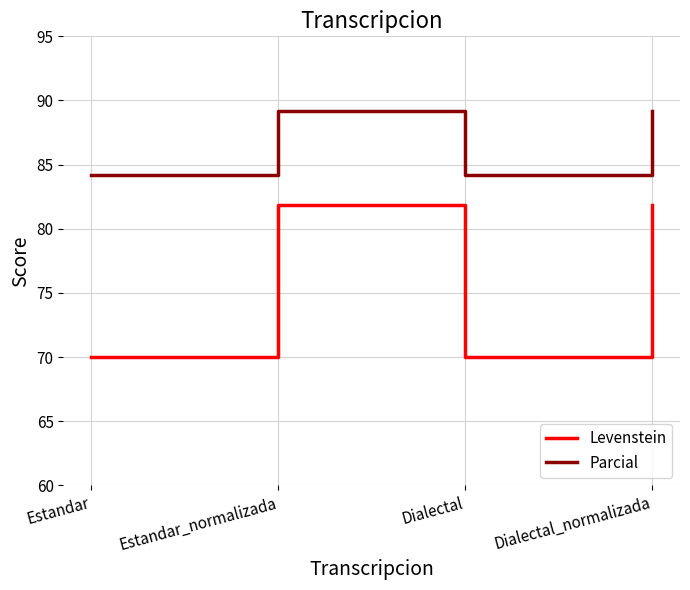

What position from the right is Estandar?

4